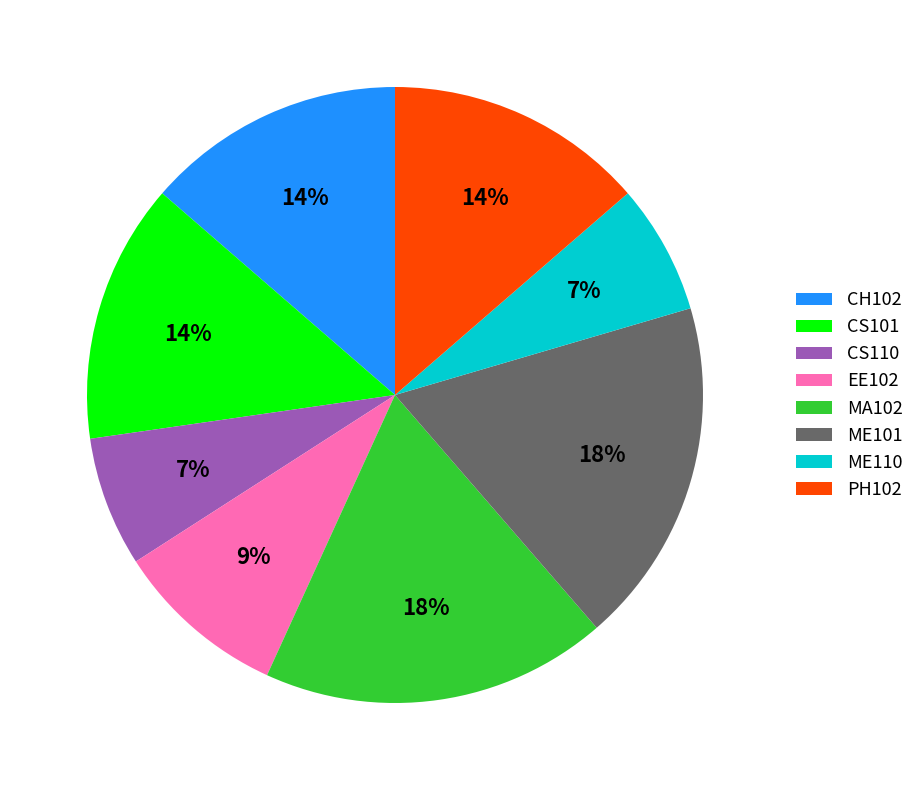

The ME101 slice represents 9% of the pie. True or false?

False